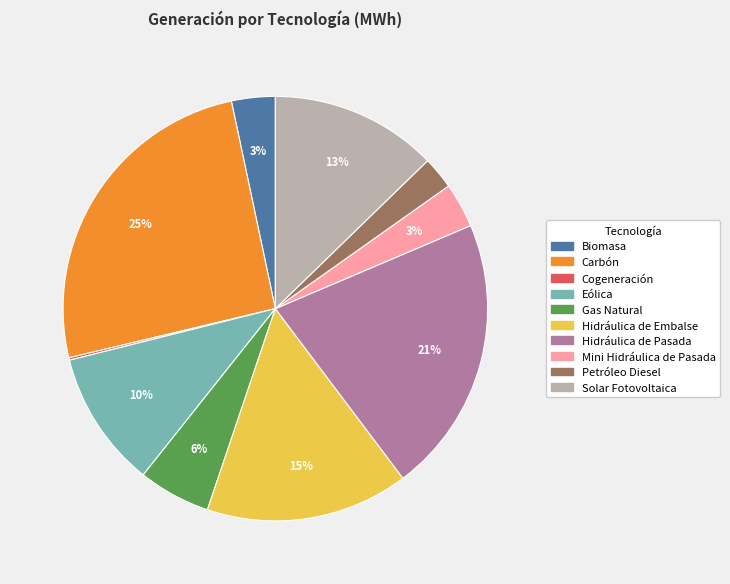

Combined, do Solar Fotovoltaica and Biomasa account for over 50%?

No